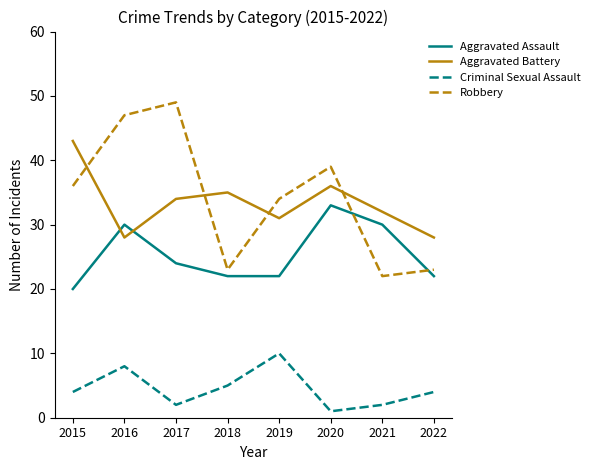

True or false: Criminal Sexual Assault and Aggravated Battery cross at least once.

False